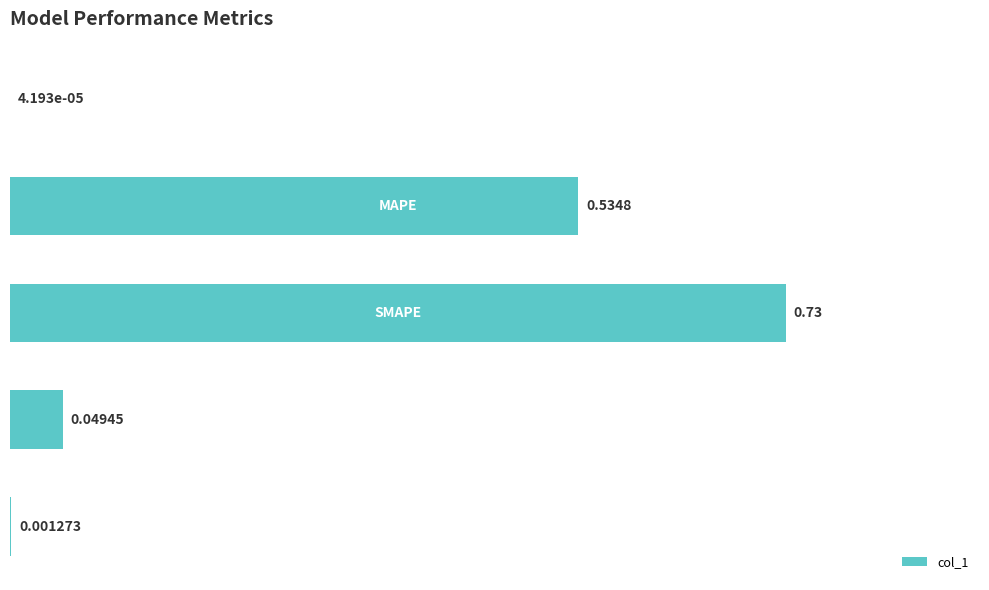

Is it true that the value at 0.2 is 0.7?

False